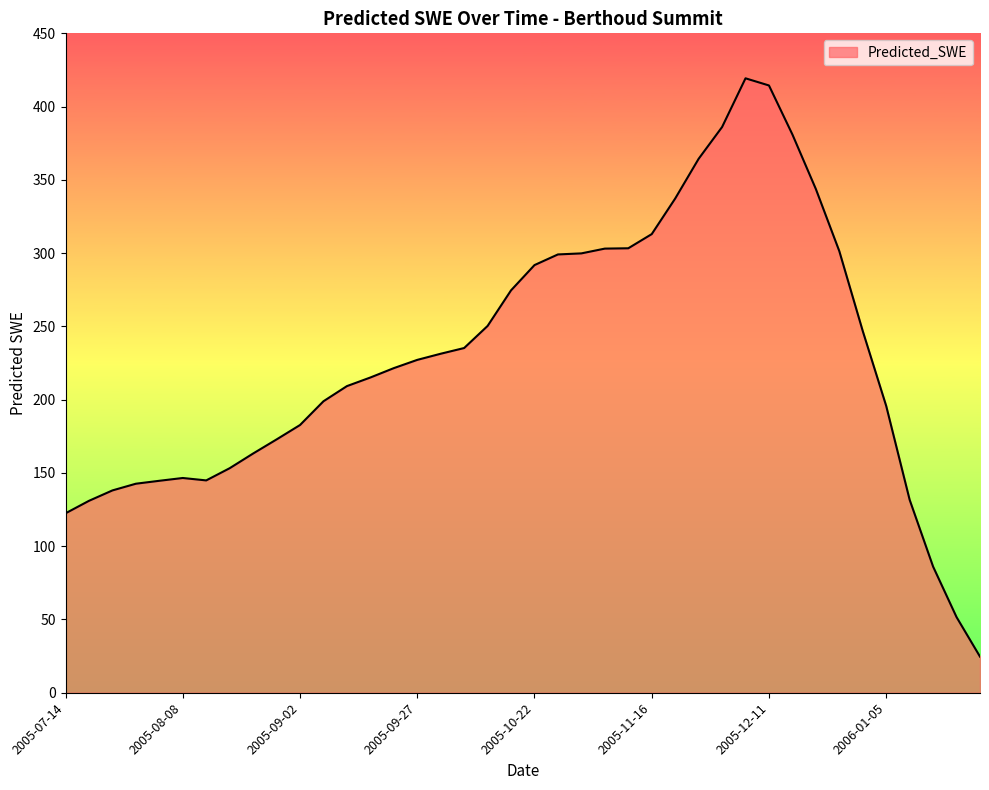

What is the greatest value displayed?

419.3